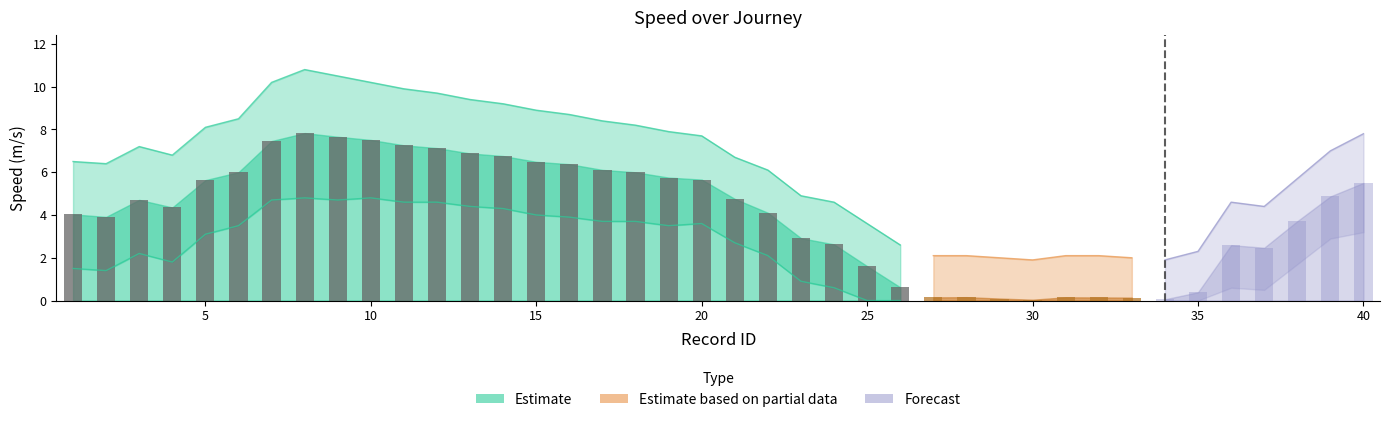

At which label does speed_upper first exceed 6?

1